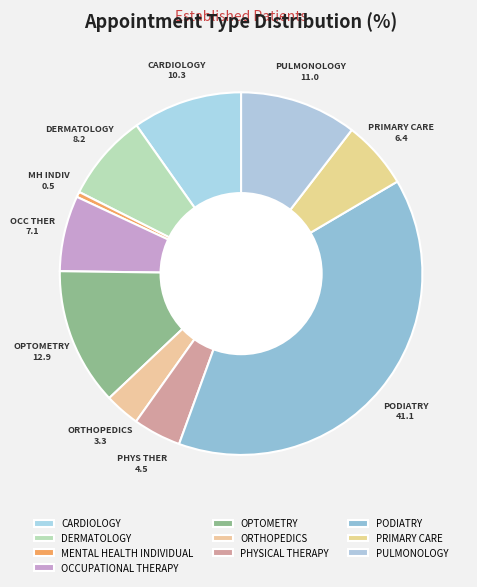

To the nearest percent, what is the average slice percentage?

10%